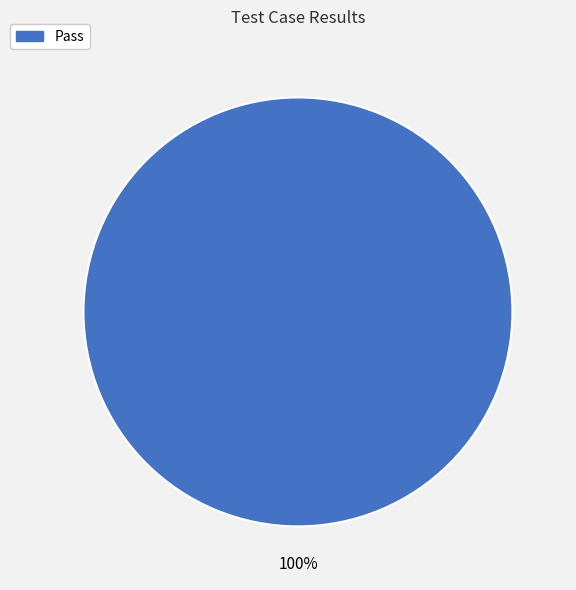

Does any single category account for the majority?

Yes